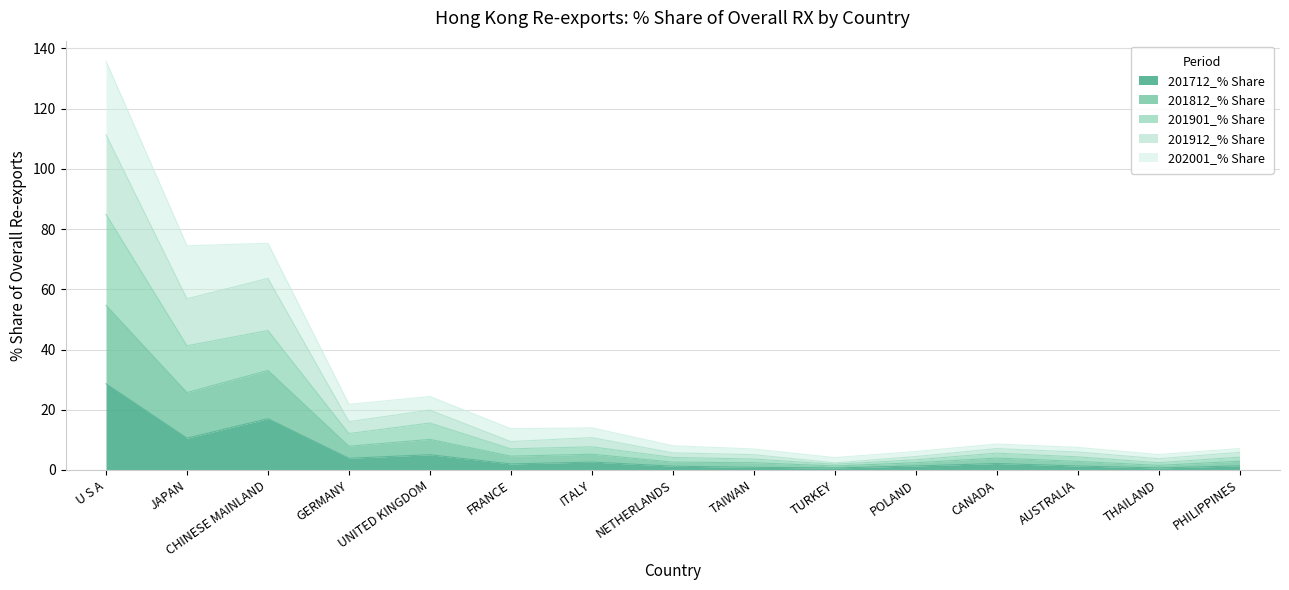

The 201901_% Share series shows 9.0 at UNITED KINGDOM. True or false?

False